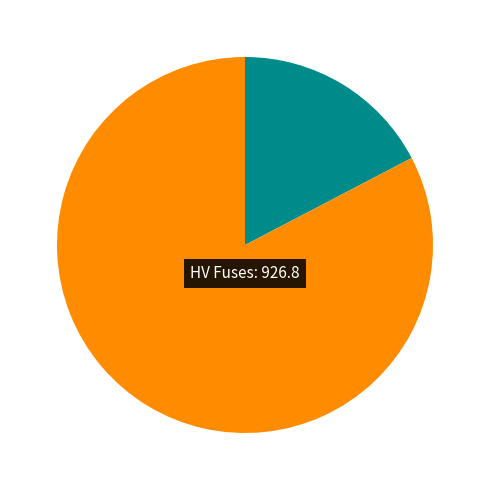

Count the number of slices in the pie.

2